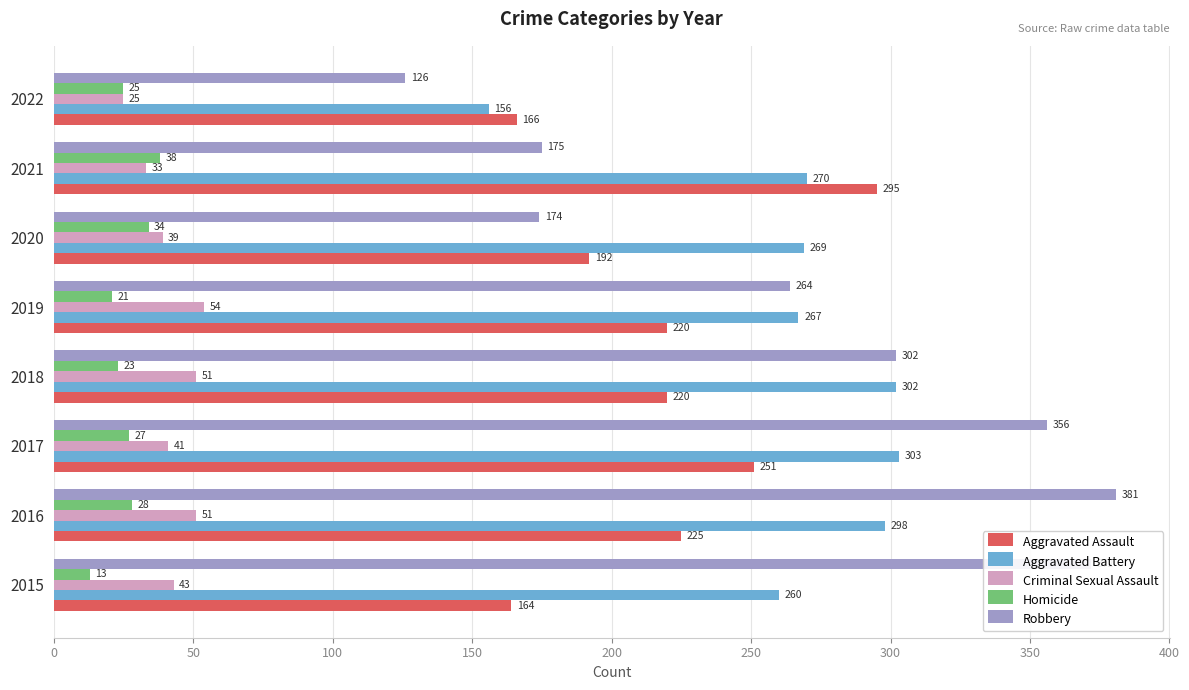

True or false: Homicide has a value of 25 at 2022.

True